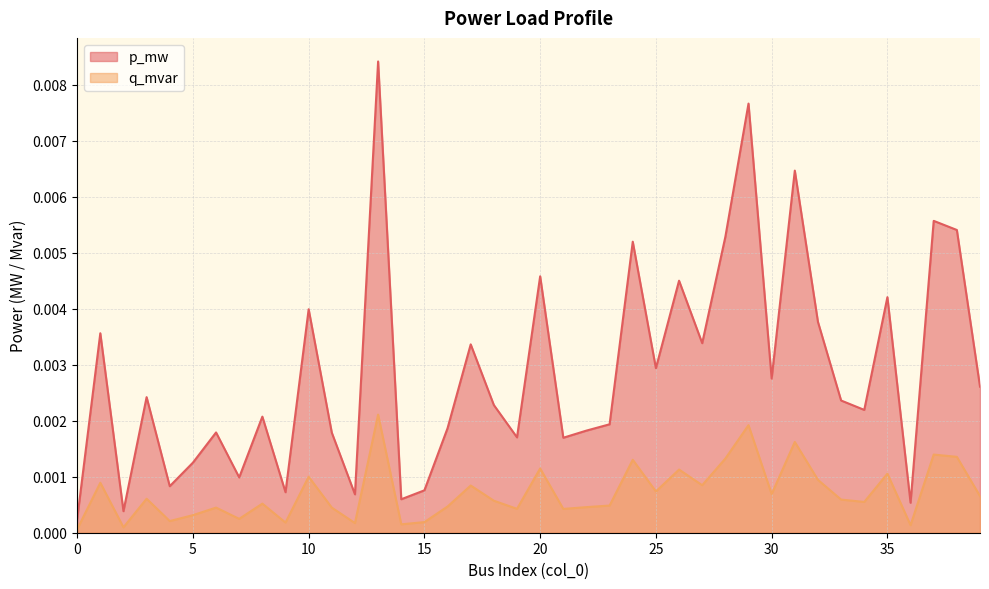

In p_mw, how many points are lower than both neighbors (excluding endpoints)?

13